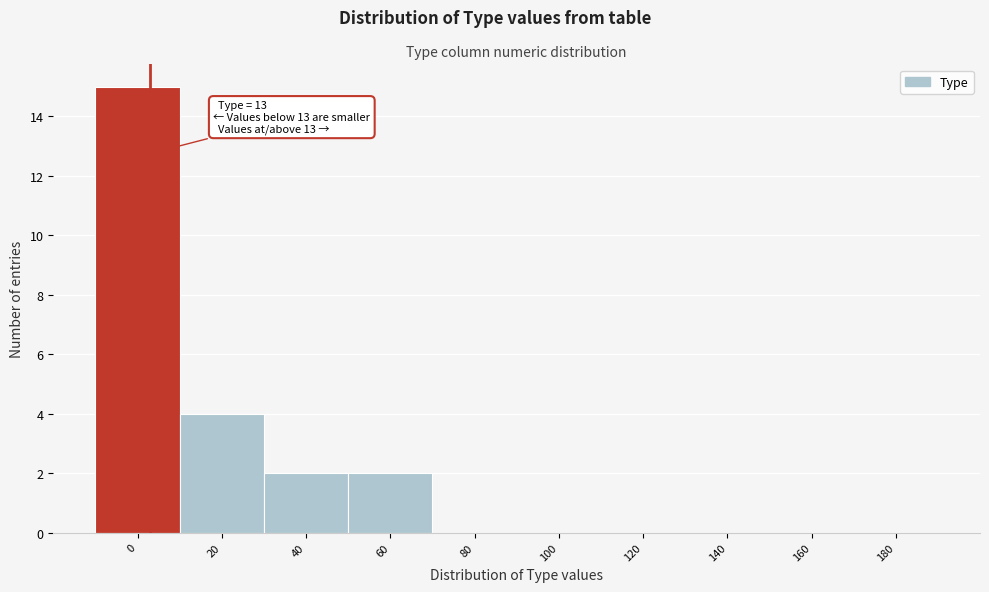

Reading right to left, transcribe all the data shown in this chart.

180=0	160=0	140=0	120=0	100=0	80=0	60=2	40=2	20=4	0=15